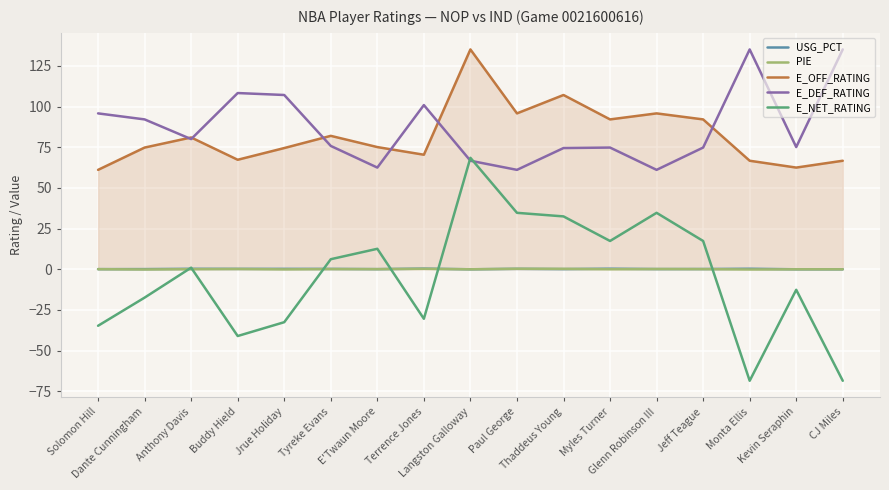

What is the difference between the highest and lowest values at Buddy Hield?

149.3